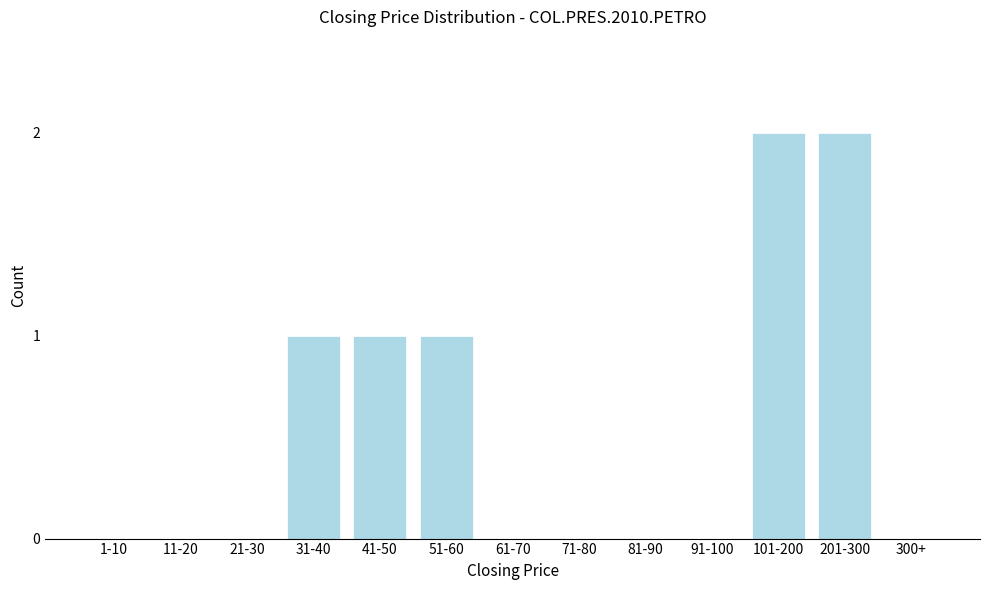

Reading right to left, transcribe all the data shown in this chart.

300+=0	201-300=2	101-200=2	91-100=0	81-90=0	71-80=0	61-70=0	51-60=1	41-50=1	31-40=1	21-30=0	11-20=0	1-10=0